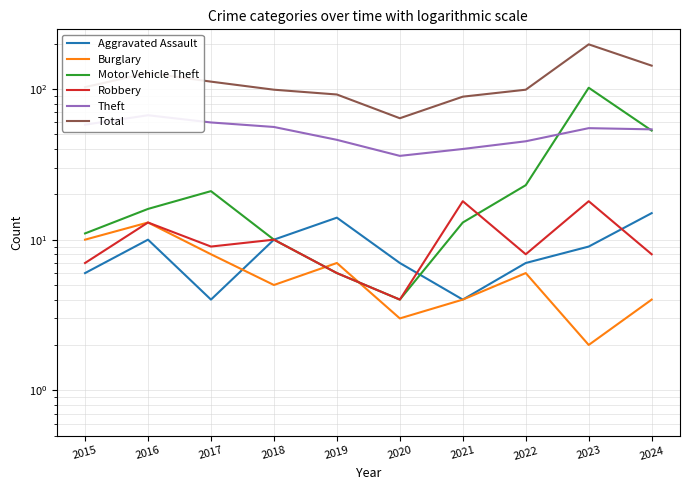

Which series changed the most between 2019 and 2020?

Total